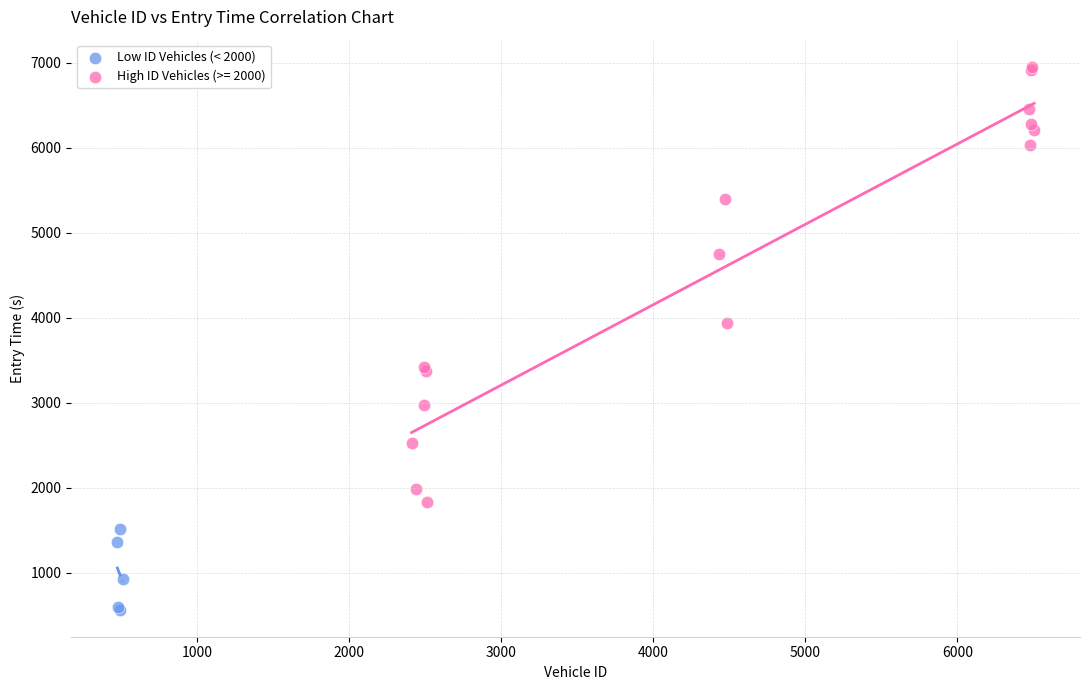

Which series reaches the minimum Y coordinate?

Low ID Vehicles (< 2000)